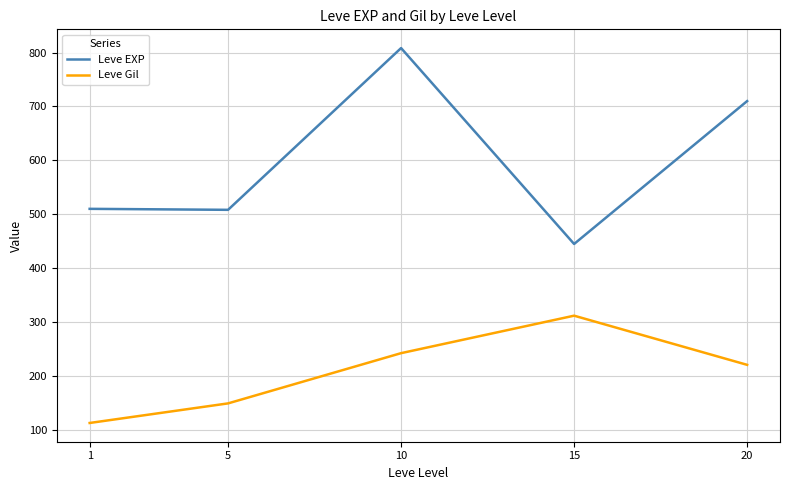

Where does the Leve EXP series first go above 510?

1